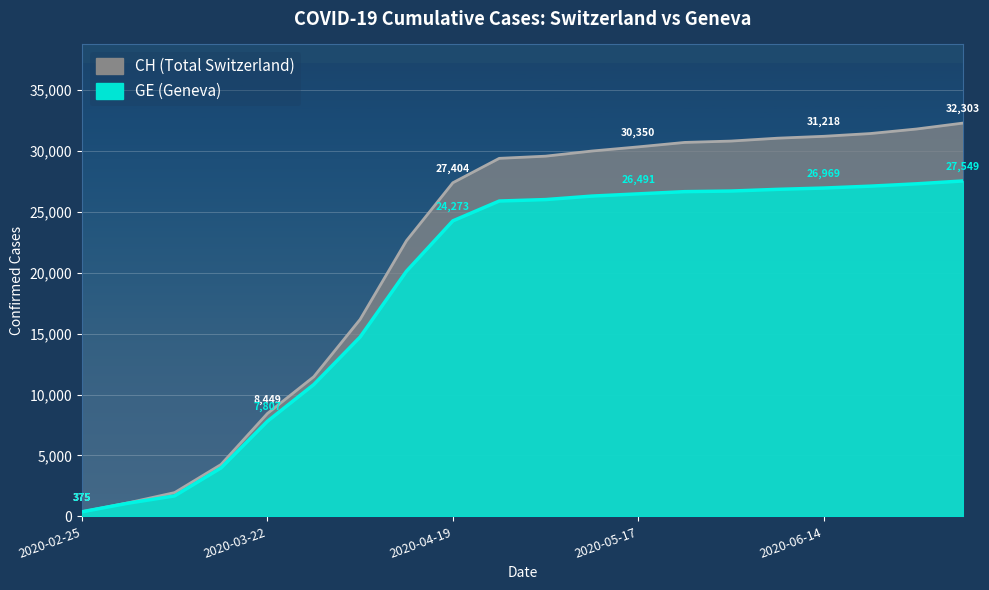

Reading left to right, list all the values displayed in this chart.

CH: 375	1113	1952	4259	8449	11467	16180	22646	27404	29407	29586	30009	30350	30716	30827	31063	31218	31444	31817	32303
GE: 375	1083	1681	3978	7807	10825	14733	20137	24273	25901	26021	26308	26491	26672	26722	26860	26969	27123	27316	27549